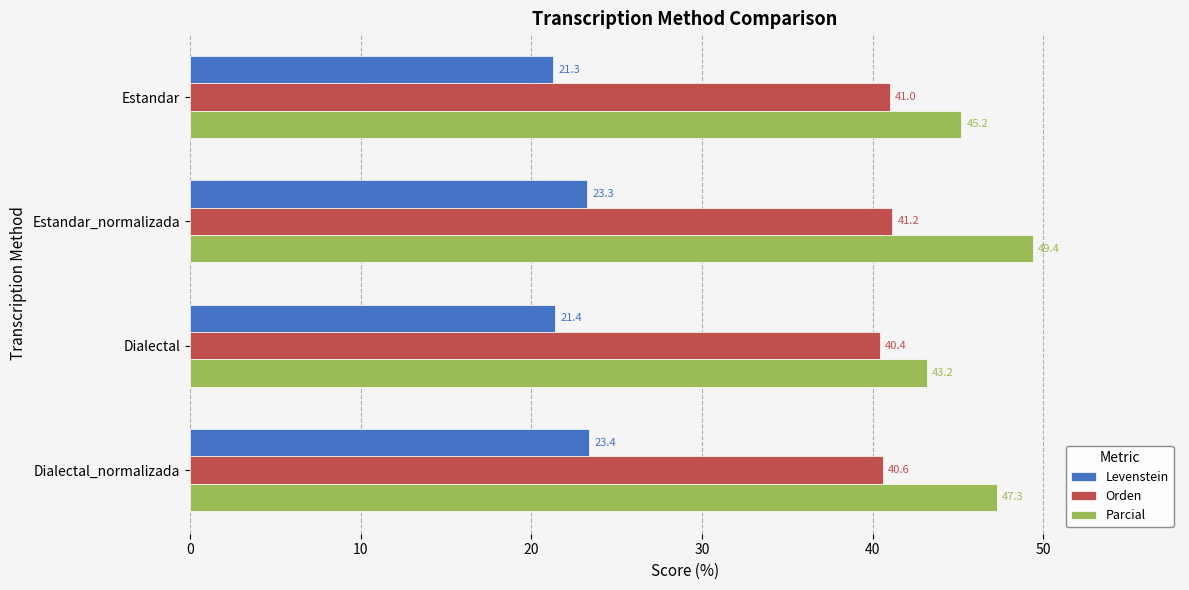

Which category has the lowest value in the Orden series?

Dialectal